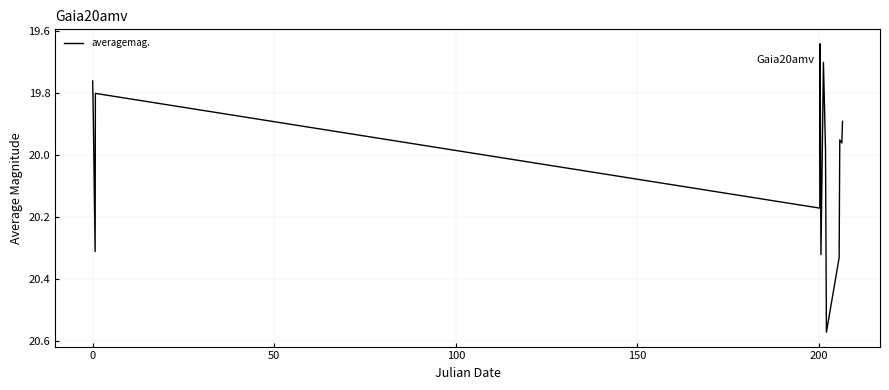

What is the difference between the maximum and minimum values?

0.9